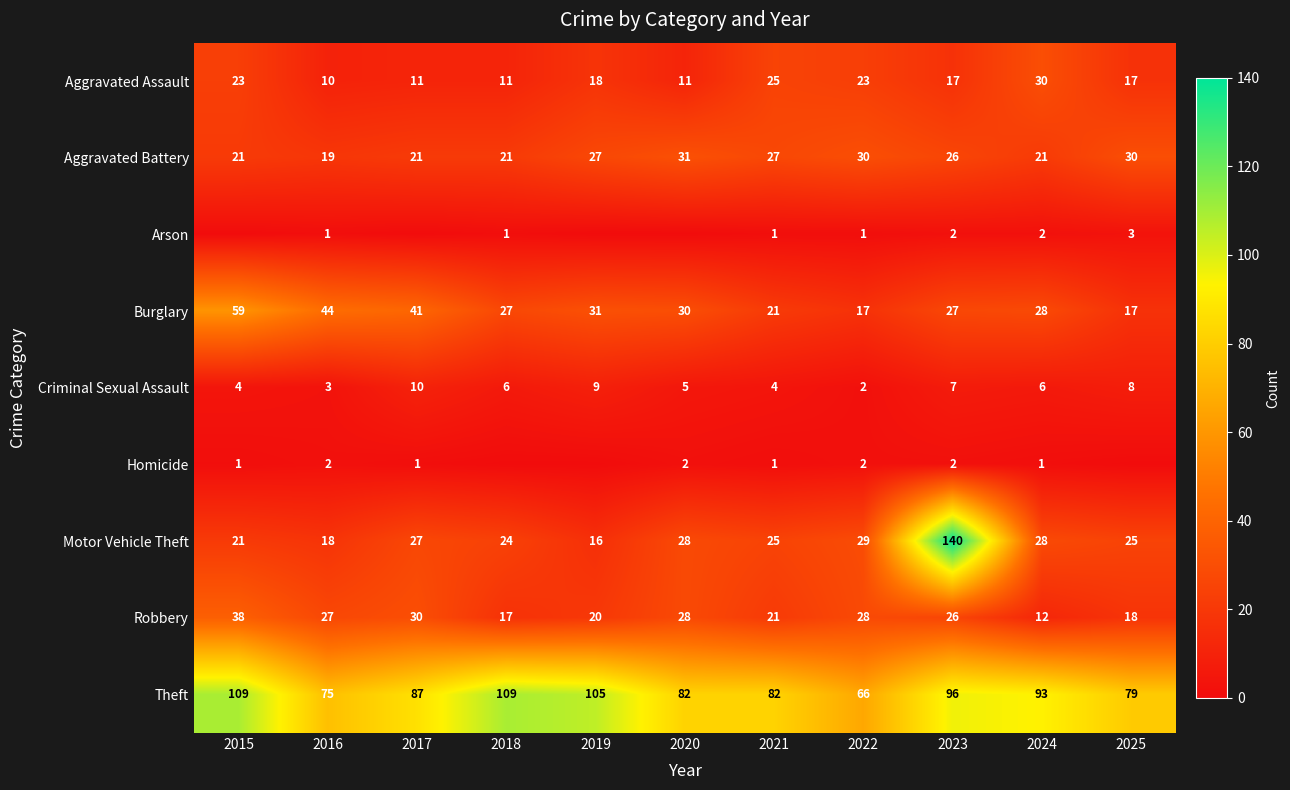

The value of Homicide at 2017 is 1. True or false?

True